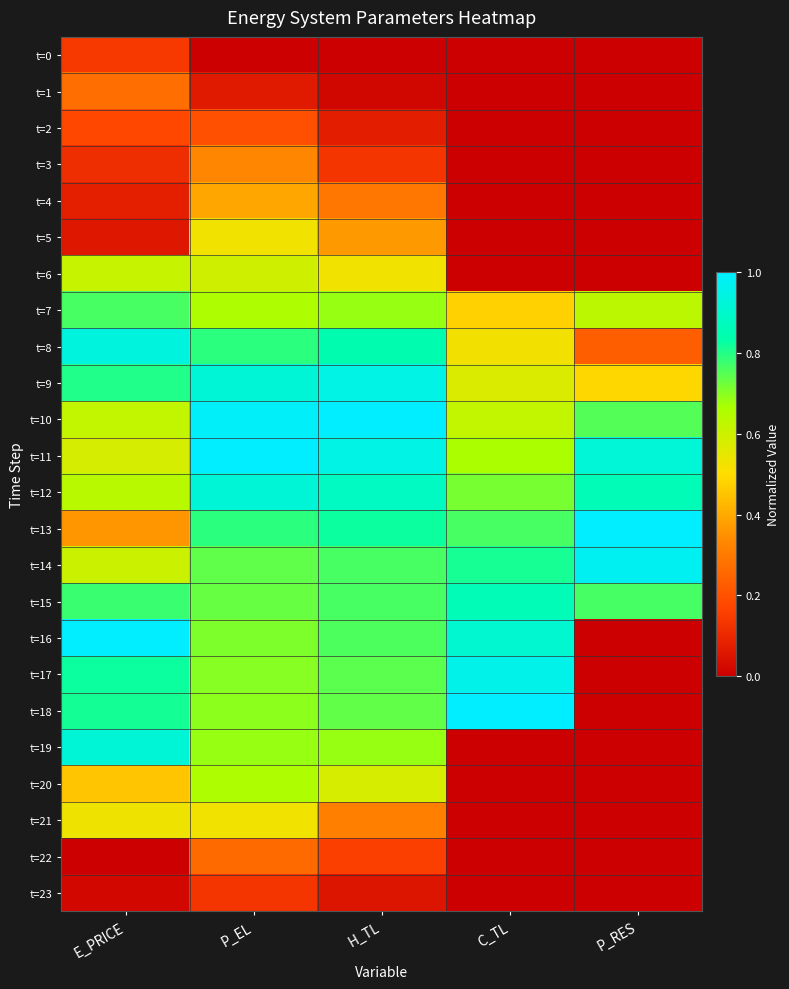

Reading left to right, extract all data points from this chart.

t=0: E_PRICE=0.1	P_EL=0.0	H_TL=0.0	C_TL=0.0	P_RES=0.0
t=1: E_PRICE=0.3	P_EL=0.1	H_TL=0.0	C_TL=0.0	P_RES=0.0
t=2: E_PRICE=0.2	P_EL=0.2	H_TL=0.1	C_TL=0.0	P_RES=0.0
t=3: E_PRICE=0.1	P_EL=0.3	H_TL=0.1	C_TL=0.0	P_RES=0.0
t=4: E_PRICE=0.1	P_EL=0.4	H_TL=0.3	C_TL=0.0	P_RES=0.0
t=5: E_PRICE=0.1	P_EL=0.5	H_TL=0.4	C_TL=0.0	P_RES=0.0
t=6: E_PRICE=0.6	P_EL=0.6	H_TL=0.5	C_TL=0.0	P_RES=0.0
t=7: E_PRICE=0.8	P_EL=0.7	H_TL=0.7	C_TL=0.5	P_RES=0.6
t=8: E_PRICE=0.9	P_EL=0.8	H_TL=0.8	C_TL=0.5	P_RES=0.2
t=9: E_PRICE=0.8	P_EL=0.9	H_TL=0.9	C_TL=0.6	P_RES=0.5
t=10: E_PRICE=0.6	P_EL=1.0	H_TL=1.0	C_TL=0.6	P_RES=0.8
t=11: E_PRICE=0.6	P_EL=1.0	H_TL=0.9	C_TL=0.7	P_RES=0.9
t=12: E_PRICE=0.6	P_EL=0.9	H_TL=0.9	C_TL=0.7	P_RES=0.9
t=13: E_PRICE=0.4	P_EL=0.8	H_TL=0.8	C_TL=0.8	P_RES=1.0
t=14: E_PRICE=0.6	P_EL=0.7	H_TL=0.8	C_TL=0.8	P_RES=1.0
t=15: E_PRICE=0.8	P_EL=0.7	H_TL=0.8	C_TL=0.9	P_RES=0.8
t=16: E_PRICE=1.0	P_EL=0.7	H_TL=0.8	C_TL=0.9	P_RES=0.0
t=17: E_PRICE=0.8	P_EL=0.7	H_TL=0.7	C_TL=1.0	P_RES=0.0
t=18: E_PRICE=0.8	P_EL=0.7	H_TL=0.7	C_TL=1.0	P_RES=0.0
t=19: E_PRICE=0.9	P_EL=0.7	H_TL=0.7	C_TL=0.0	P_RES=0.0
t=20: E_PRICE=0.5	P_EL=0.7	H_TL=0.6	C_TL=0.0	P_RES=0.0
t=21: E_PRICE=0.5	P_EL=0.5	H_TL=0.3	C_TL=0.0	P_RES=0.0
t=22: E_PRICE=0.0	P_EL=0.3	H_TL=0.2	C_TL=0.0	P_RES=0.0
t=23: E_PRICE=0.0	P_EL=0.1	H_TL=0.1	C_TL=0.0	P_RES=0.0